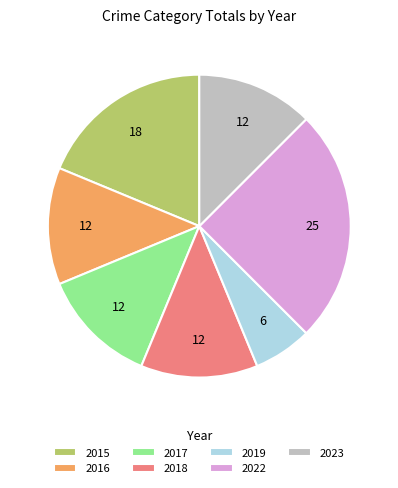

Approximately how many times larger is the value at 2023 compared to 2018?

1.0